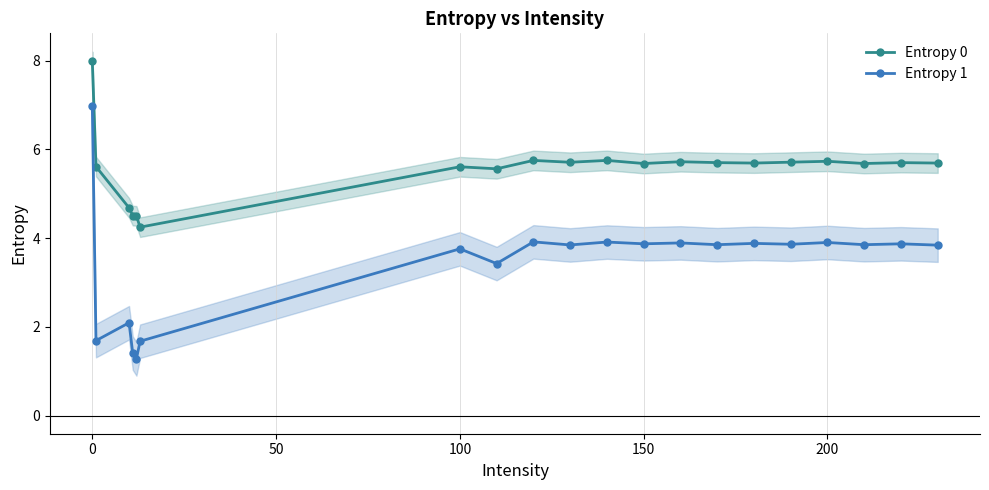

True or false: Entropy 1 has a value of 7.0 at 0.

True